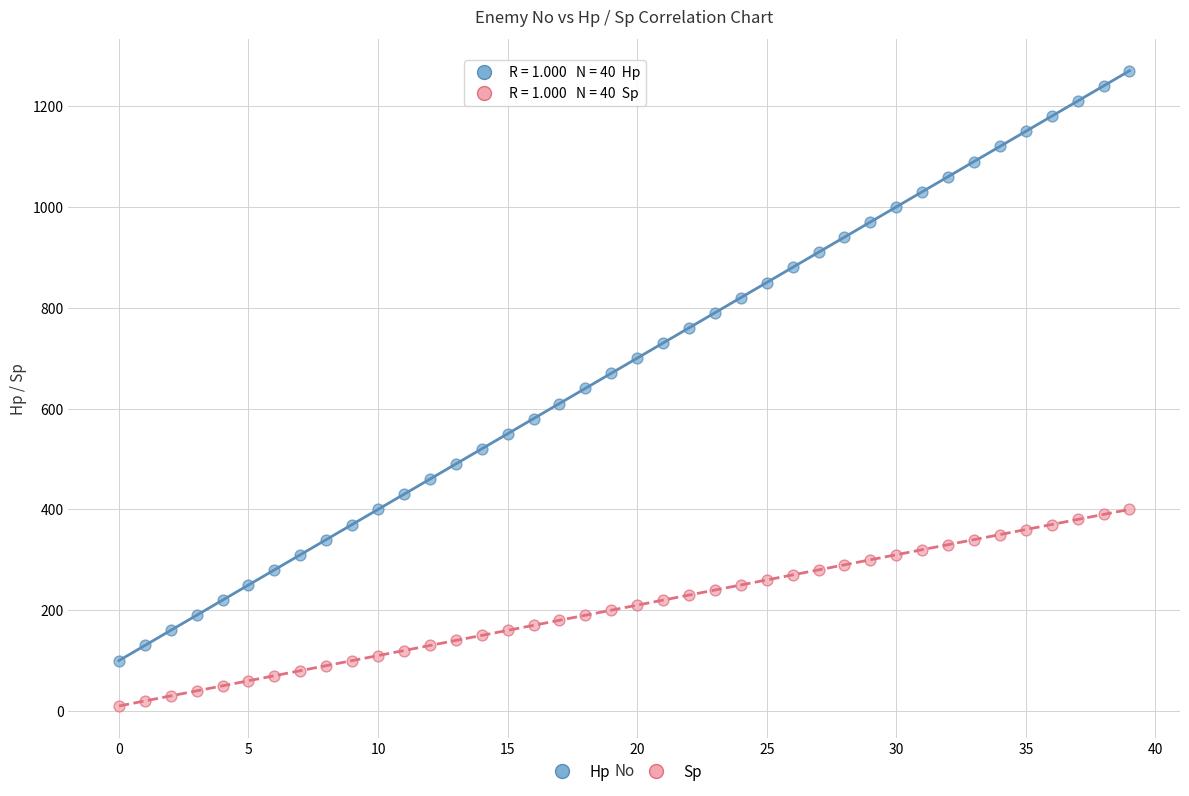

Which series contains the highest Y value?

Hp